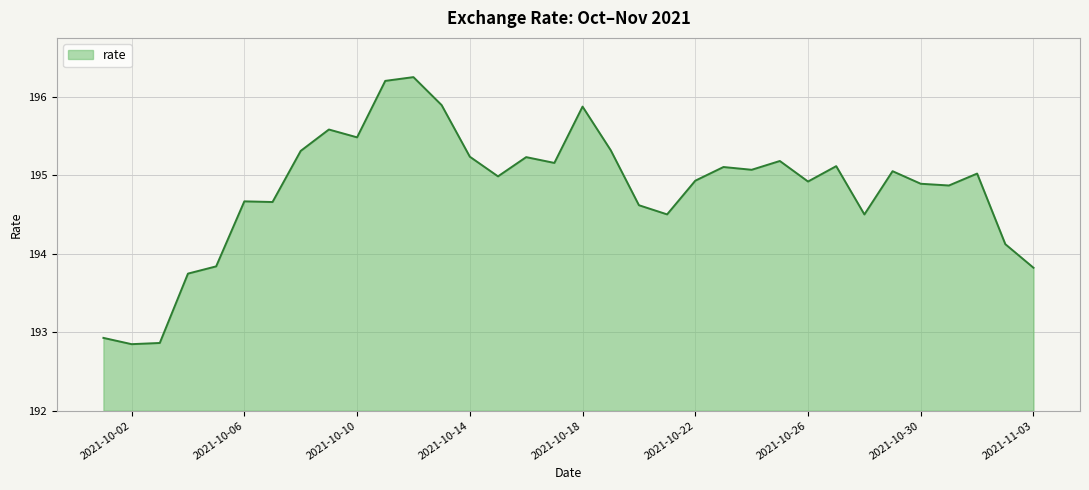

How many lines are shown in the chart?

1